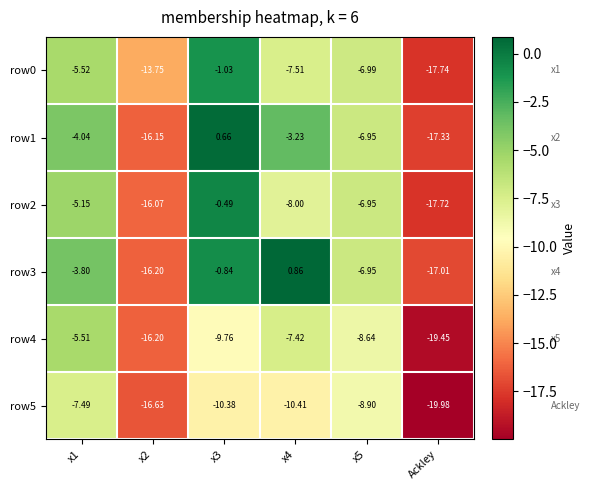

Is the value of row2 at x4 greater than the value of row3 at x4?

No